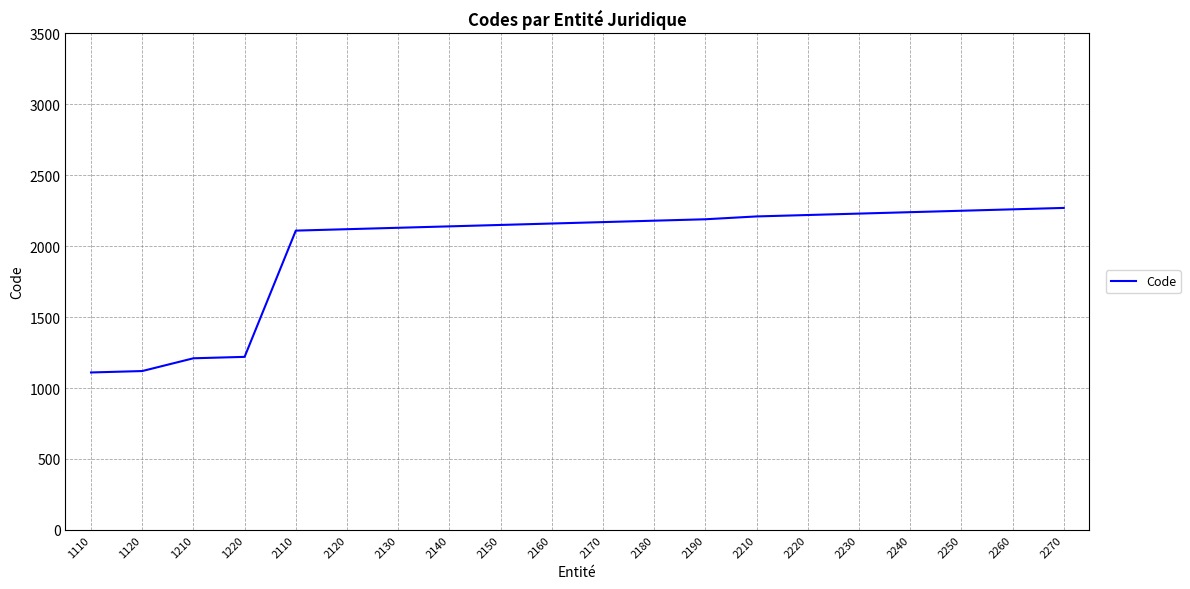

What is the difference between the maximum and minimum values?

1160